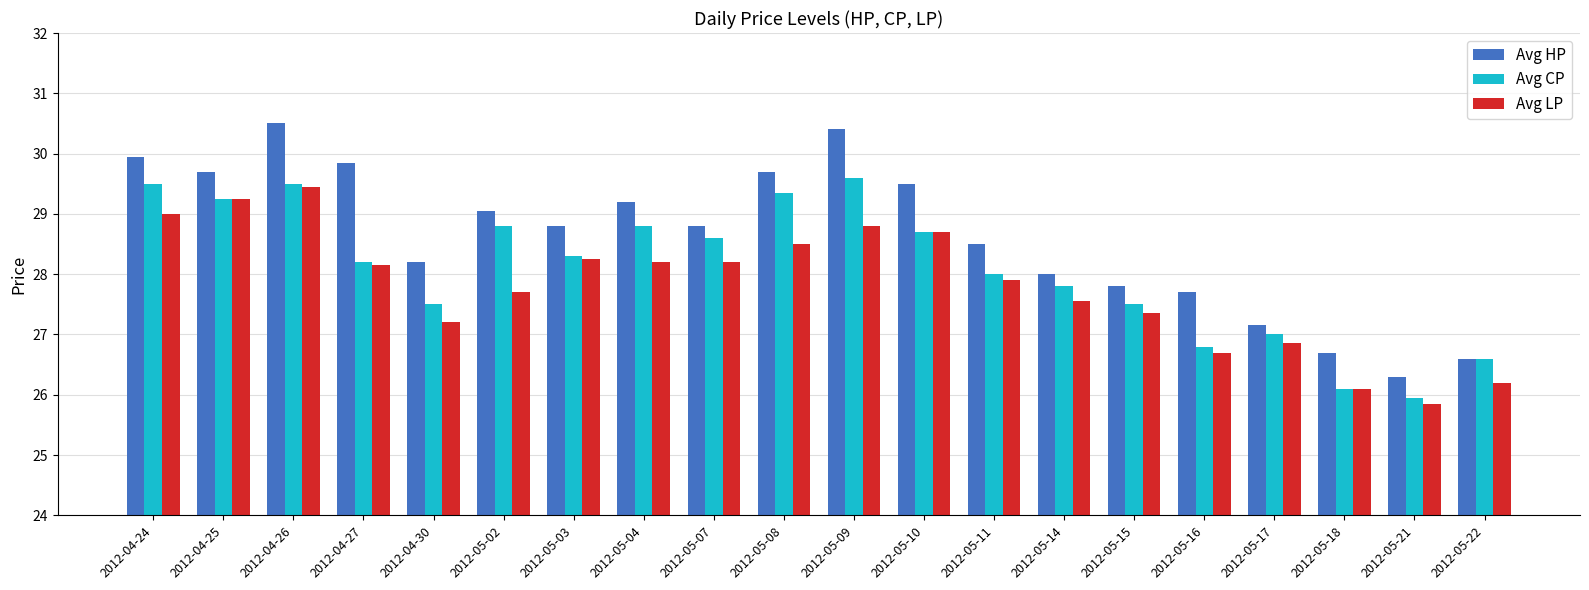

At which category is the sum across all series the highest?

2012-04-26